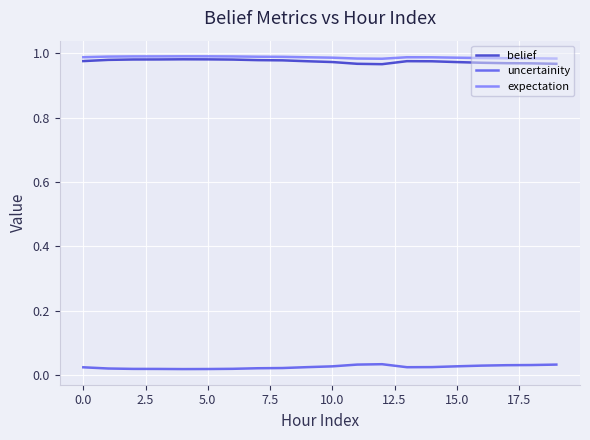

True or false: expectation and uncertainity cross at least once.

False